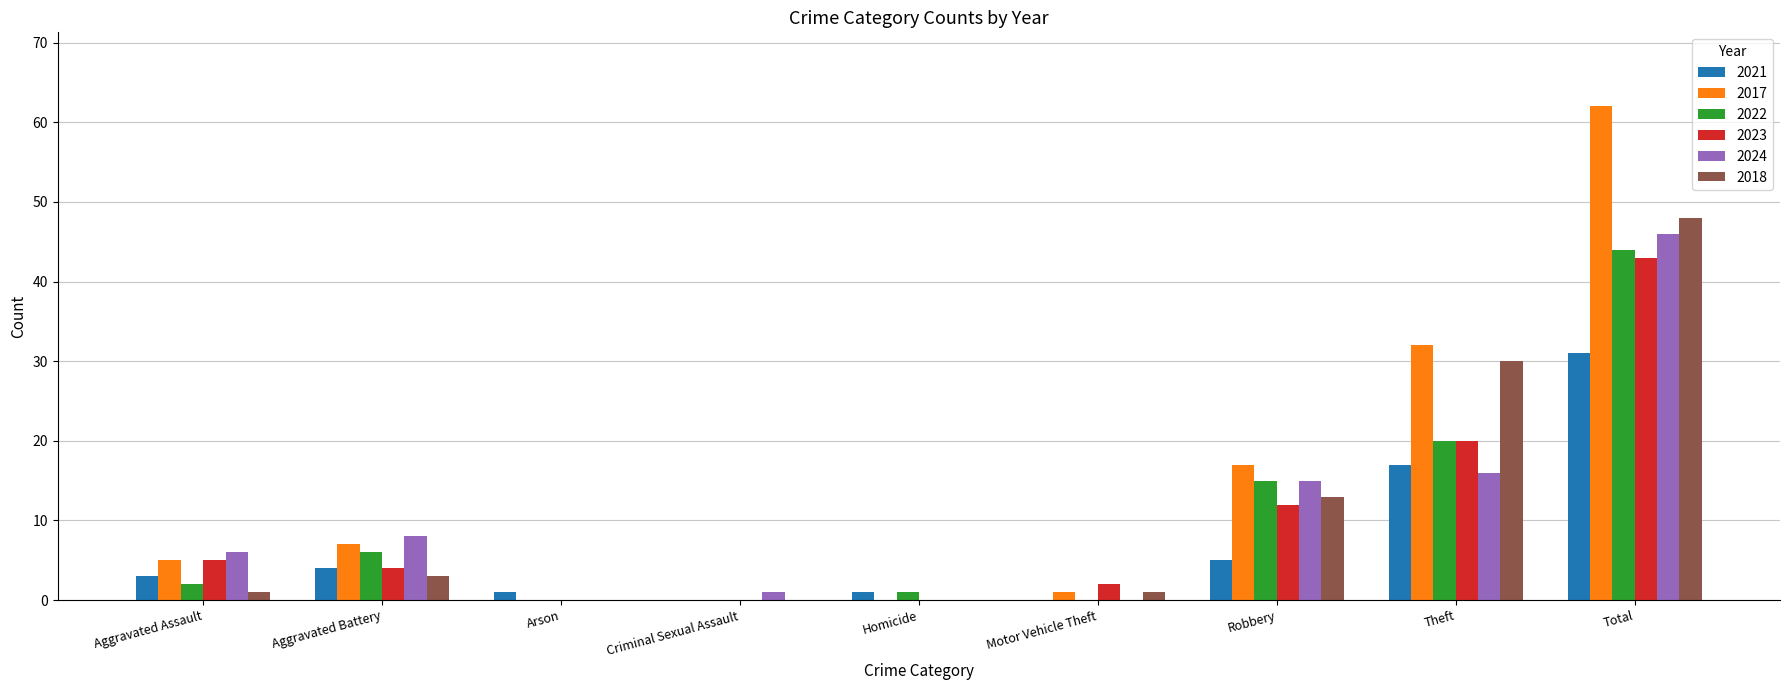

What are all the series names shown in the legend?

2021, 2017, 2022, 2023, 2024, 2018